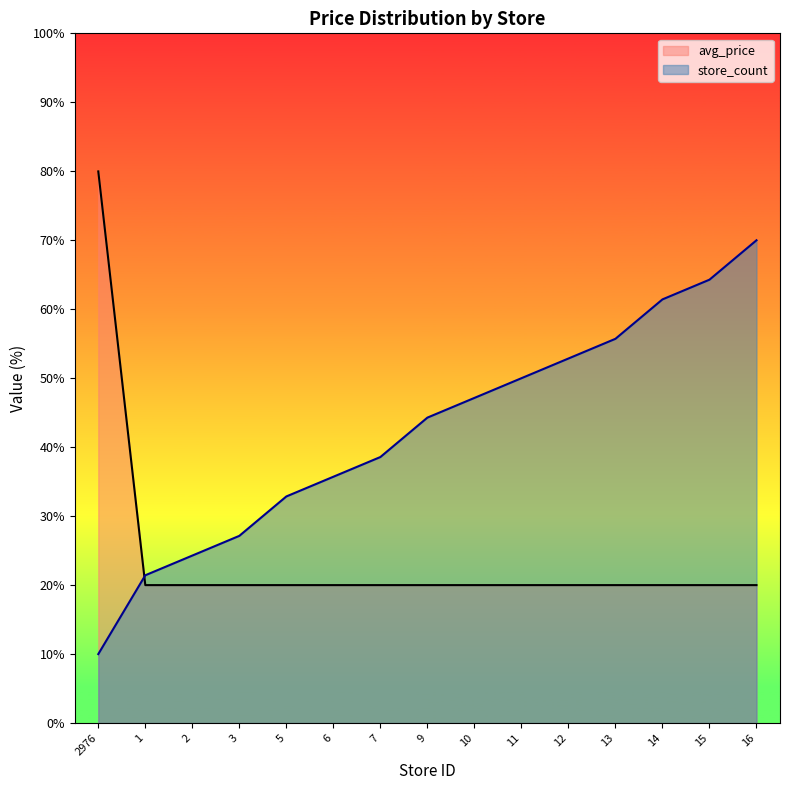

Read the avg_price value at 1.

20.0